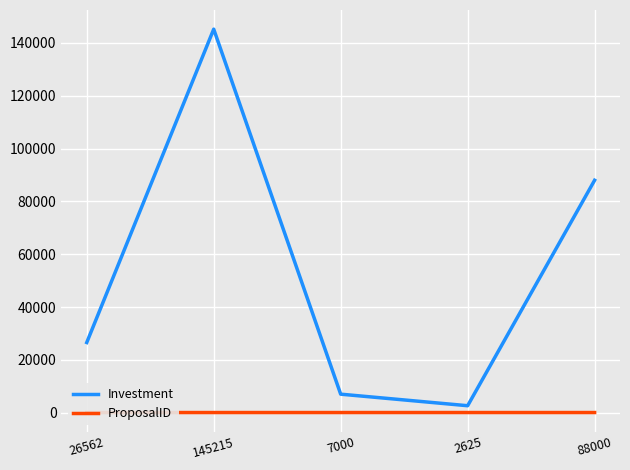

Is the value of ProposalID at 26562 greater than the value of Investment at 7000?

No